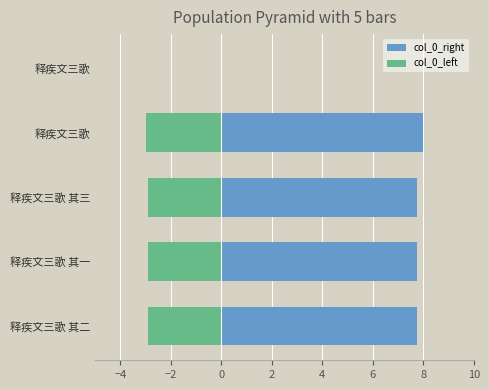

How many groups of bars are there?

5